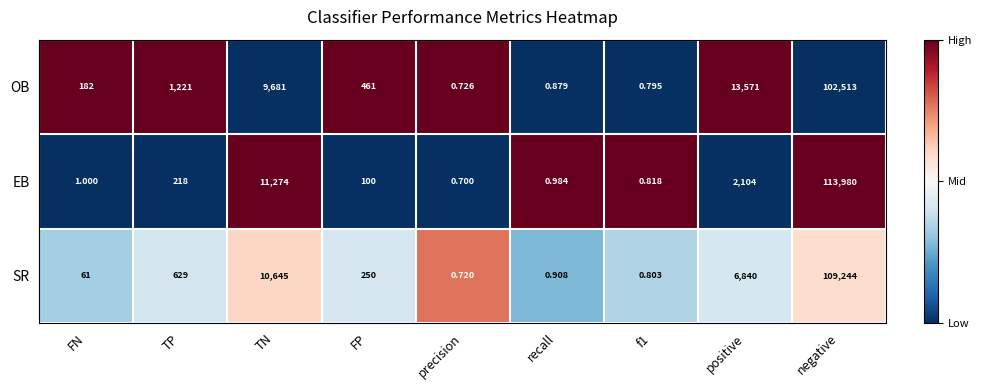

At which label does OB reach its minimum?

precision